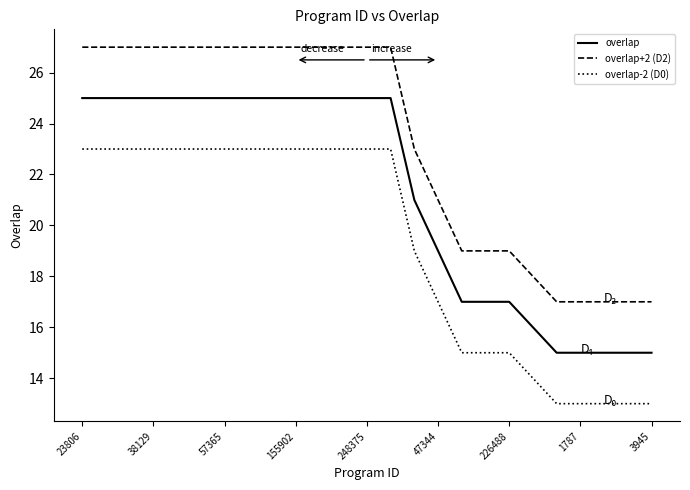

What is the minimum value for overlap-2 (D0)?

13